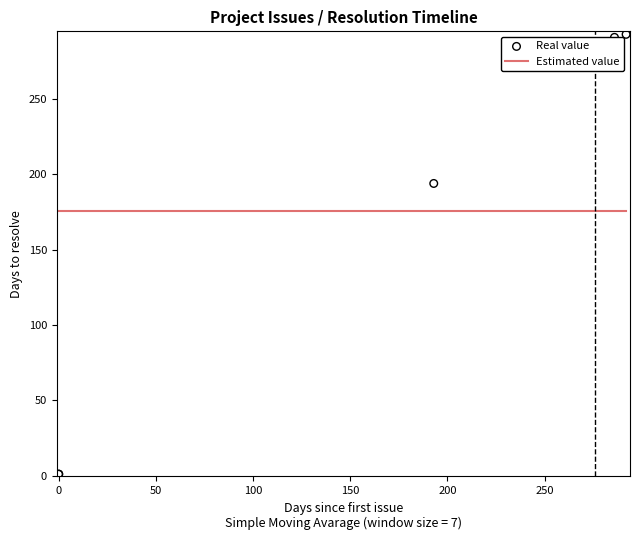

Is the value of Estimated value at 0 greater than the value of Real value at 0?

Yes